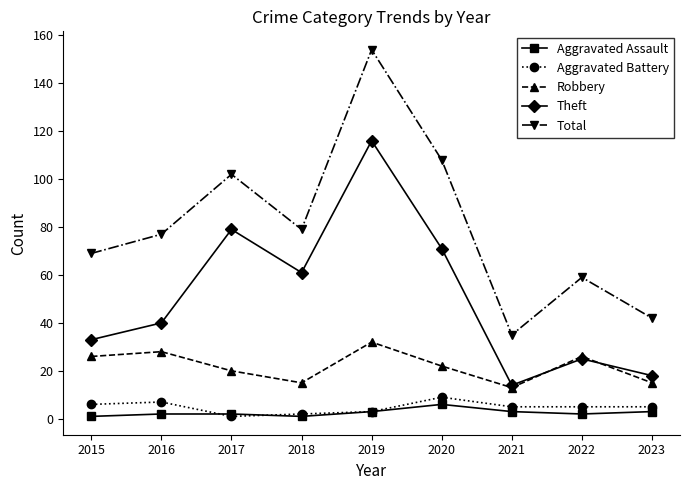

The value of Theft at 2018 is 61. True or false?

True